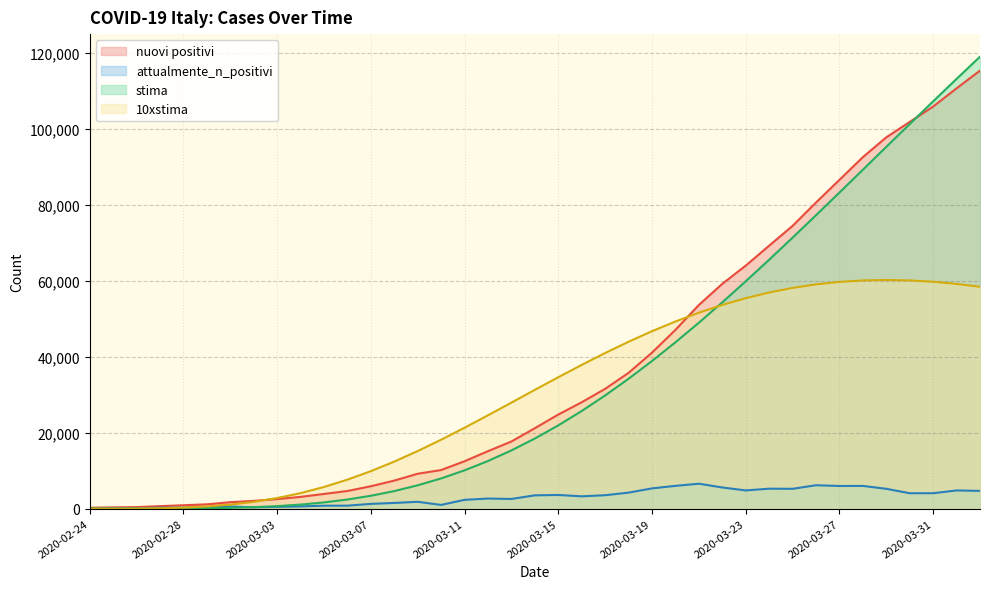

The attualmente_n_positivi series shows 5217.0 at 2020-03-29. True or false?

True